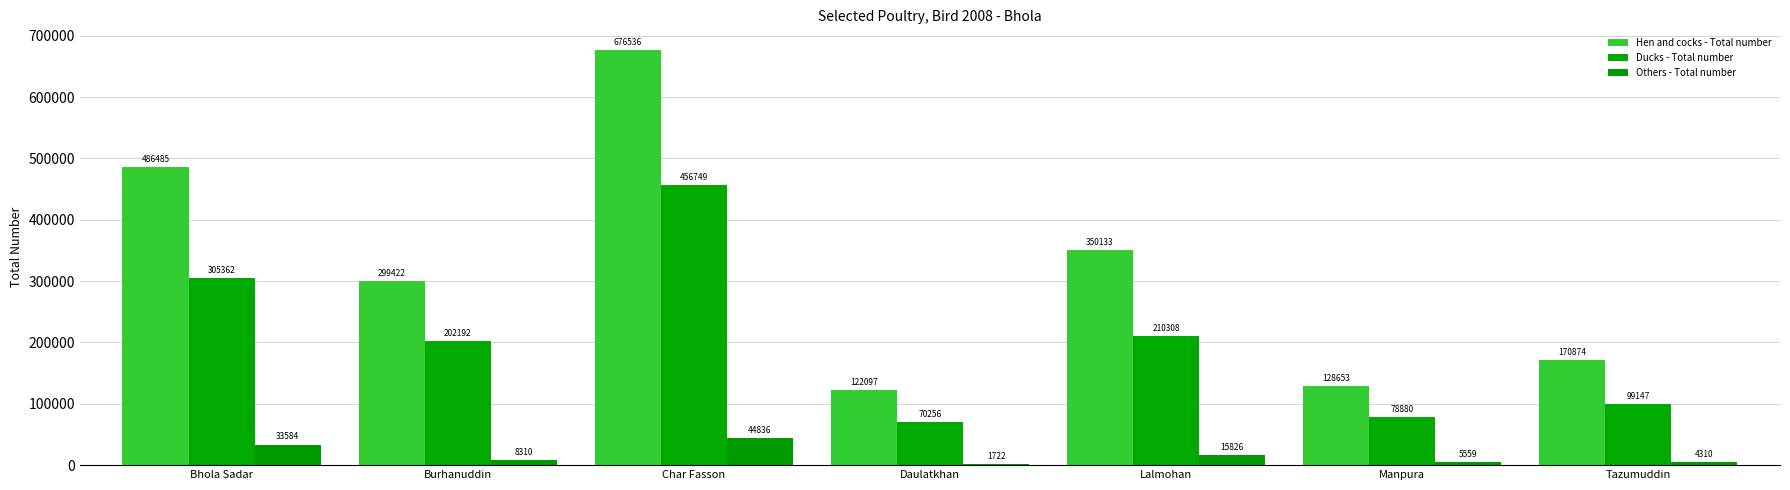

Is the value of Others - Total number at Char Fasson greater than the value of Hen and cocks - Total number at Burhanuddin?

No